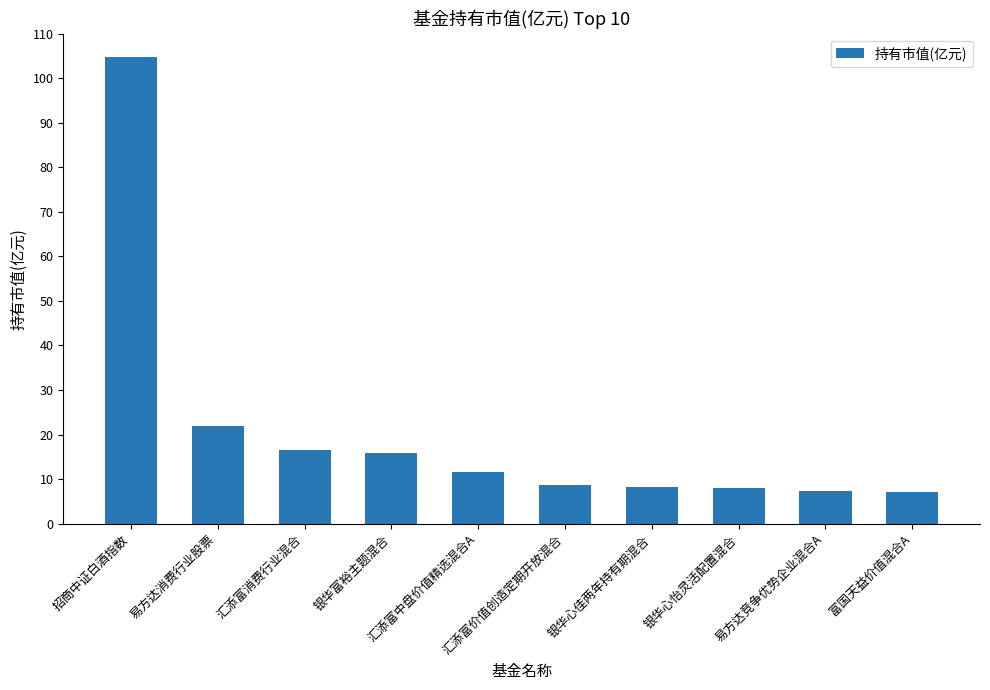

What is the label of the 7th bar from the right?

银华富裕主题混合